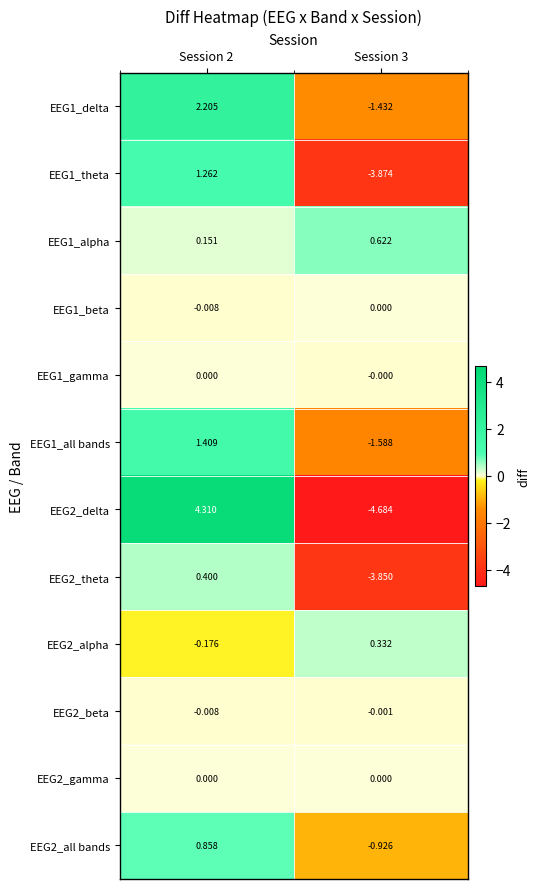

Is the value of EEG1_theta at Session 3 greater than the value of EEG2_theta at Session 2?

No